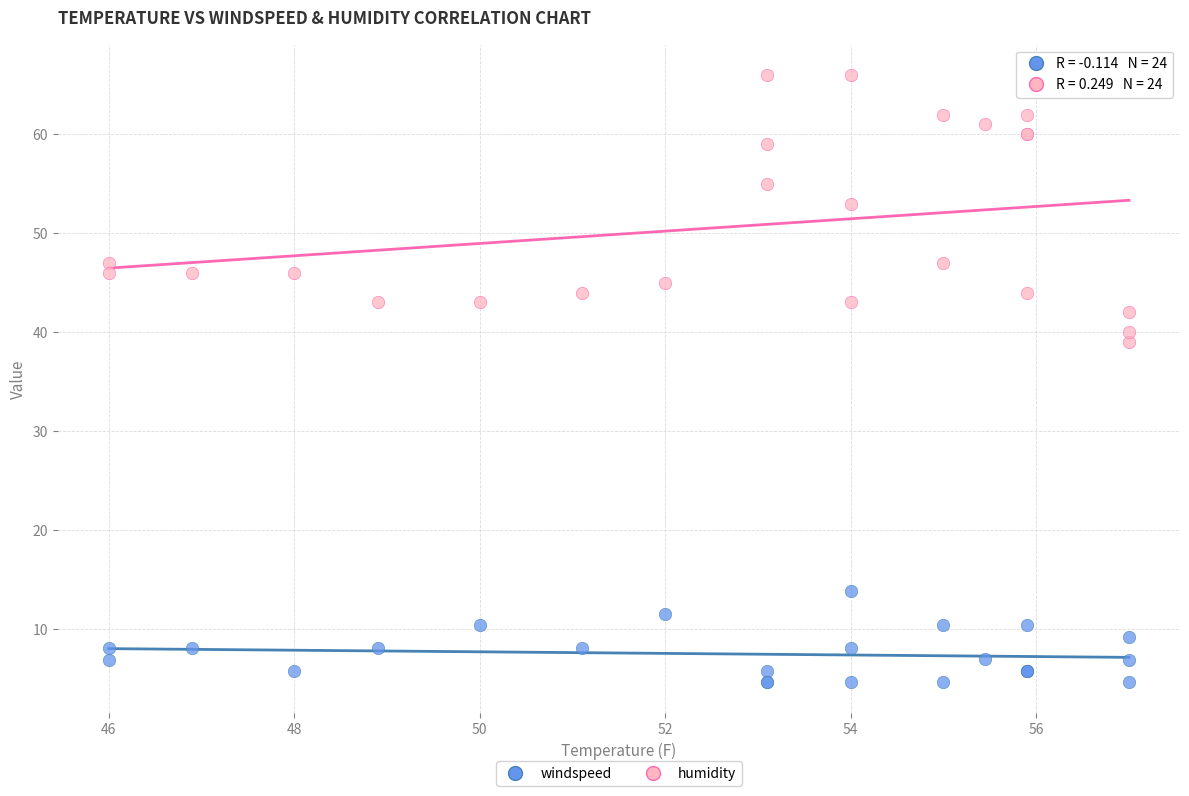

What is the X range (max minus min) for the scatter plot?

11.0